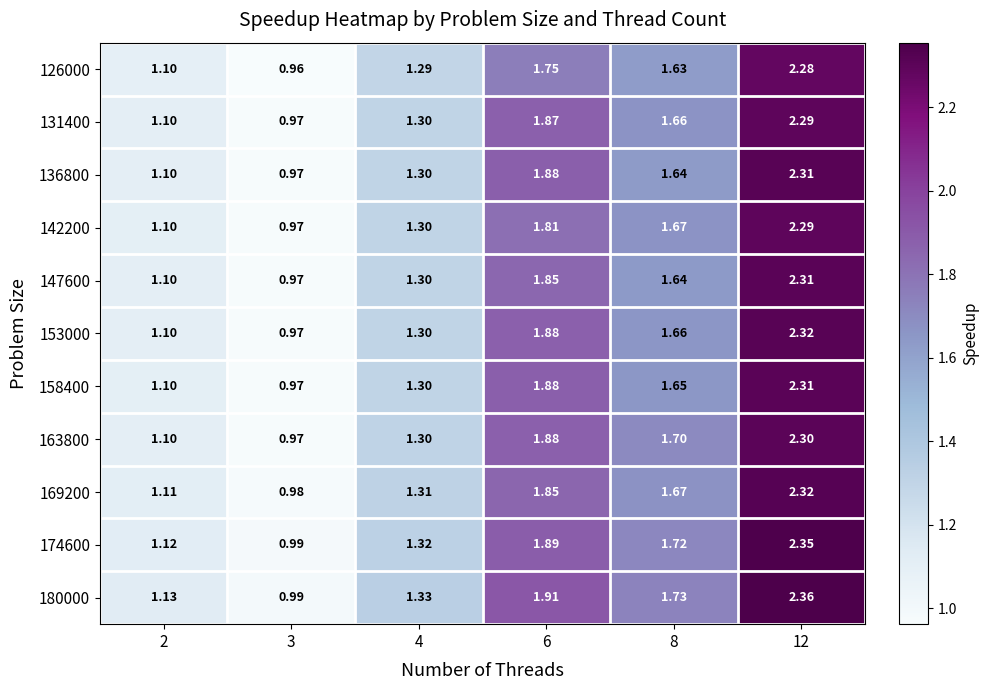

How many data points in 142200 are above 1?

5